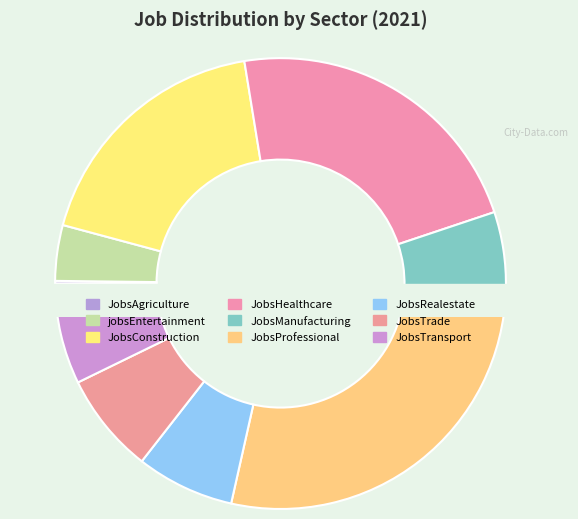

True or false: JobsManufacturing accounts for 18% of the total.

False